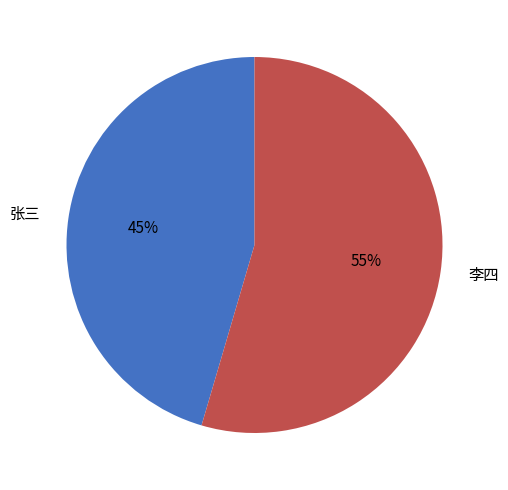

Approximately how many times larger is the value at 李四 compared to 张三?

1.2